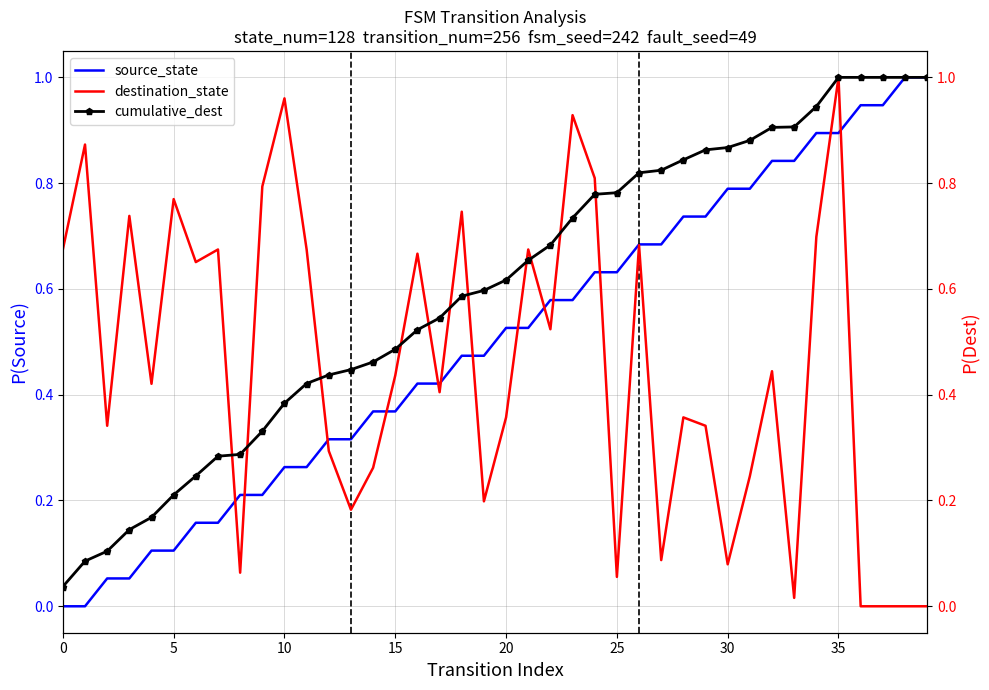

What is the total value across all series at 31?

1.9